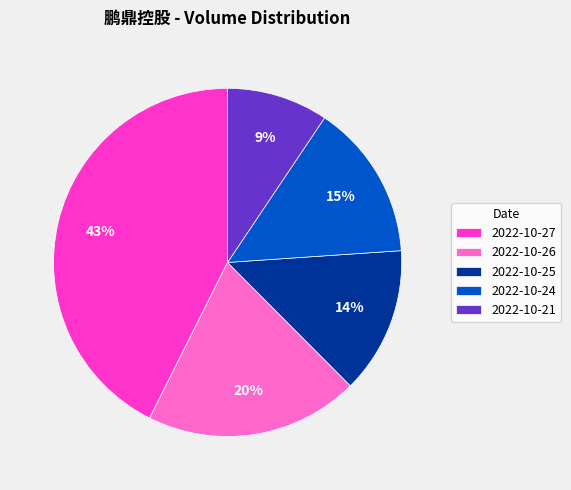

What percentage is the 2022-10-27 slice, to the nearest percent?

43%